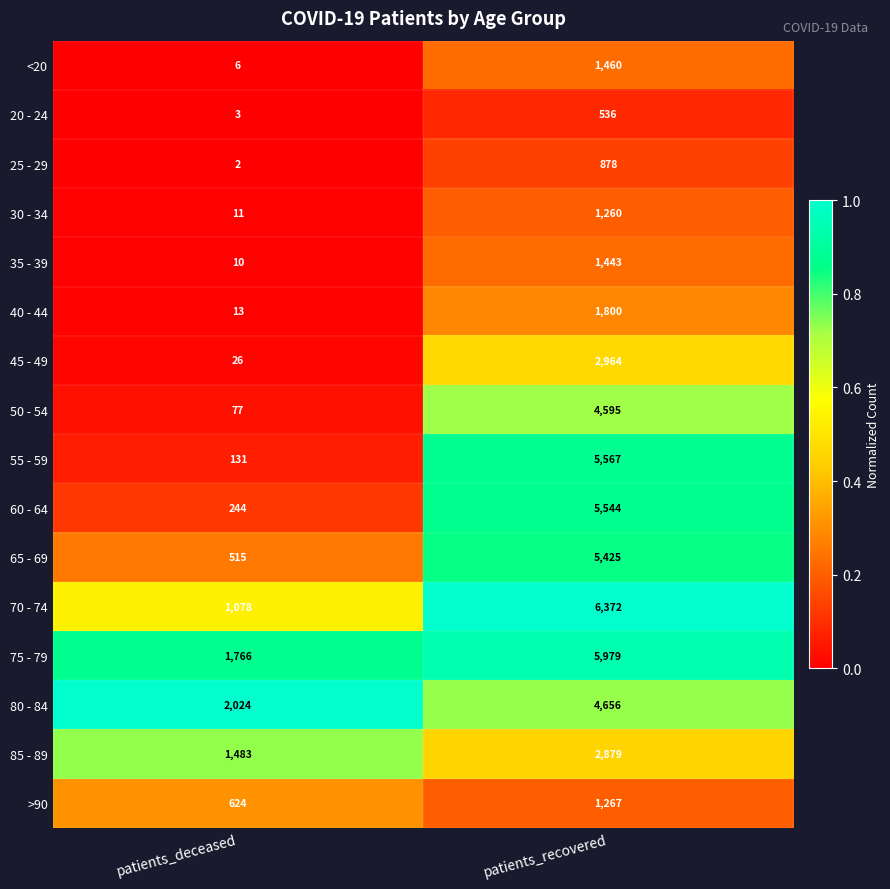

The value of 60 - 64 at patients_recovered is 5544. True or false?

True